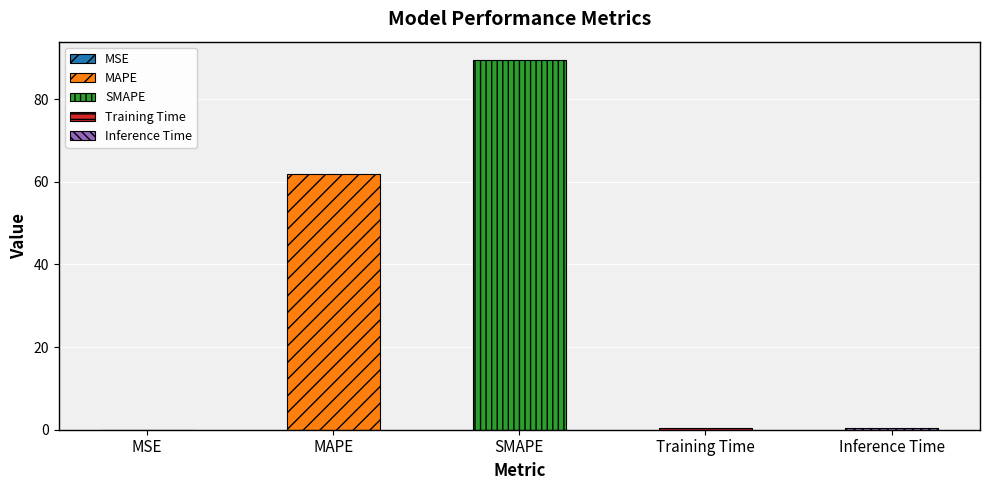

What is the difference between the second highest and minimum values?

61.8